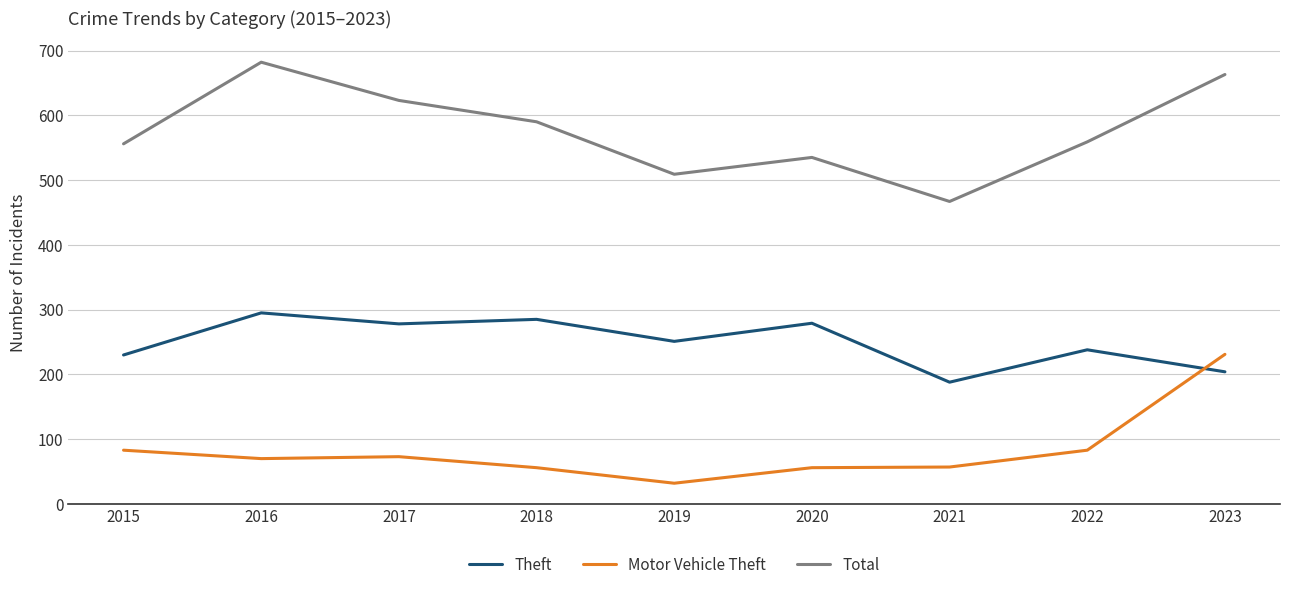

How many times do Motor Vehicle Theft and Theft cross each other?

1